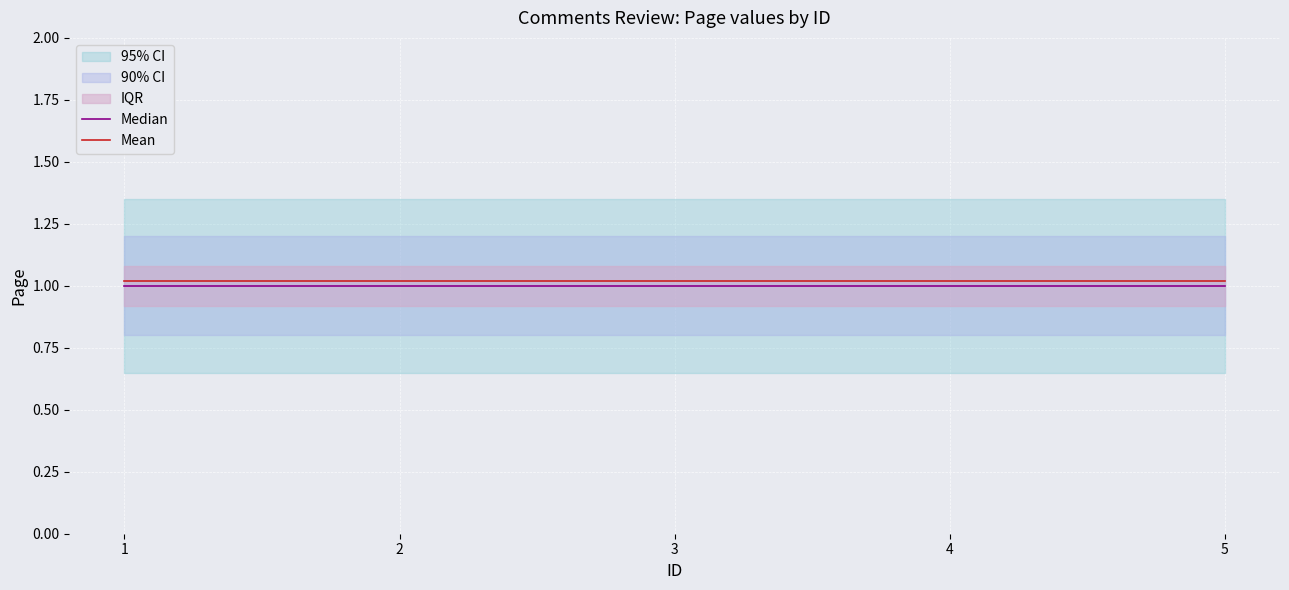

At which label is Median closest to 1?

1